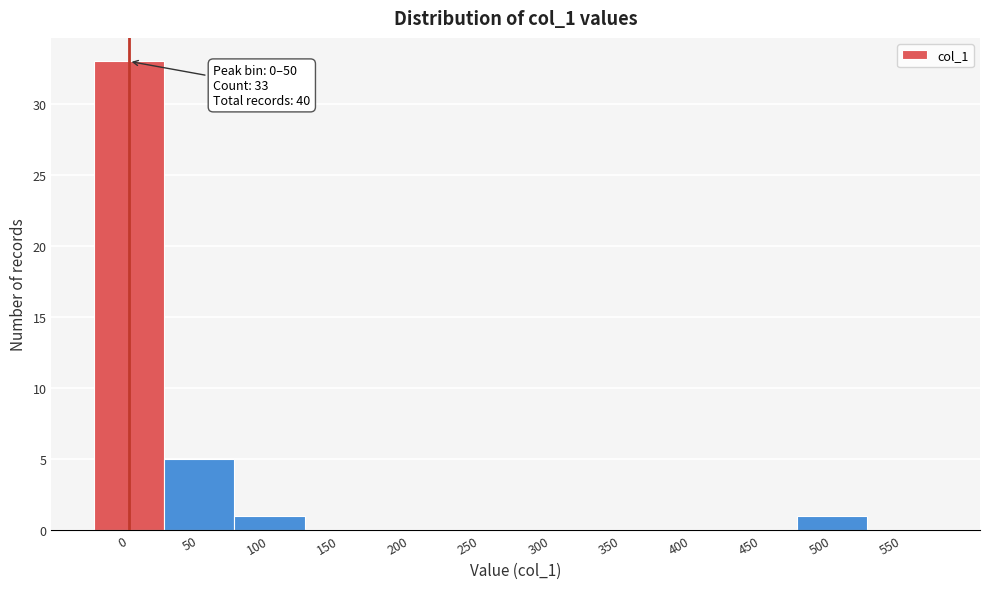

Reading left to right, transcribe all the data shown in this chart.

0=33	50=5	100=1	150=0	200=0	250=0	300=0	350=0	400=0	450=0	500=1	550=0